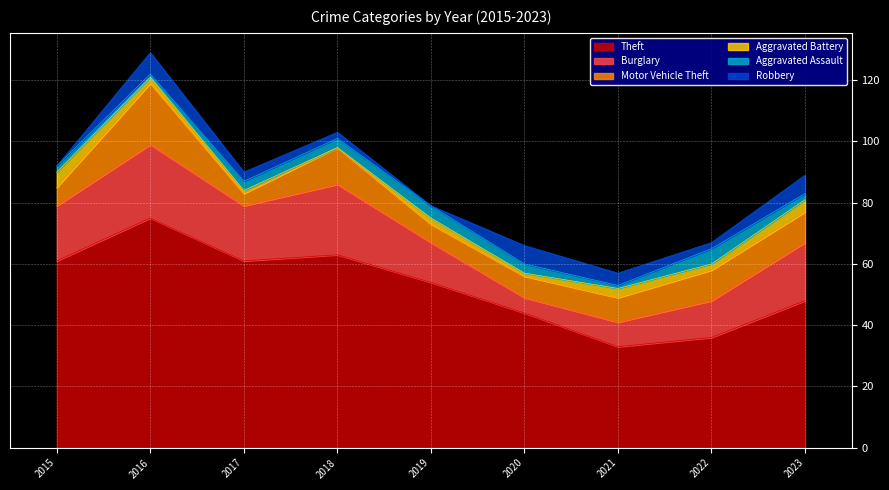

True or false: Burglary and Aggravated Assault cross at least once.

False